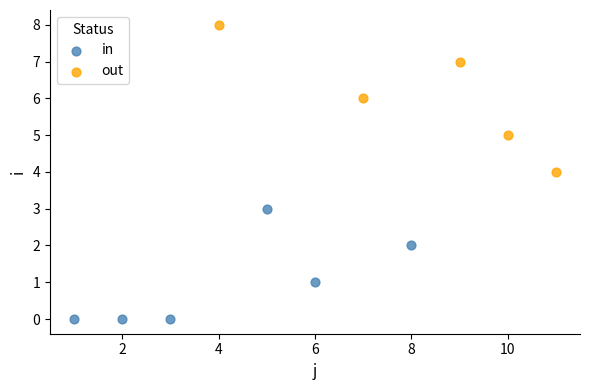

Which series has the widest spread of Y values?

out